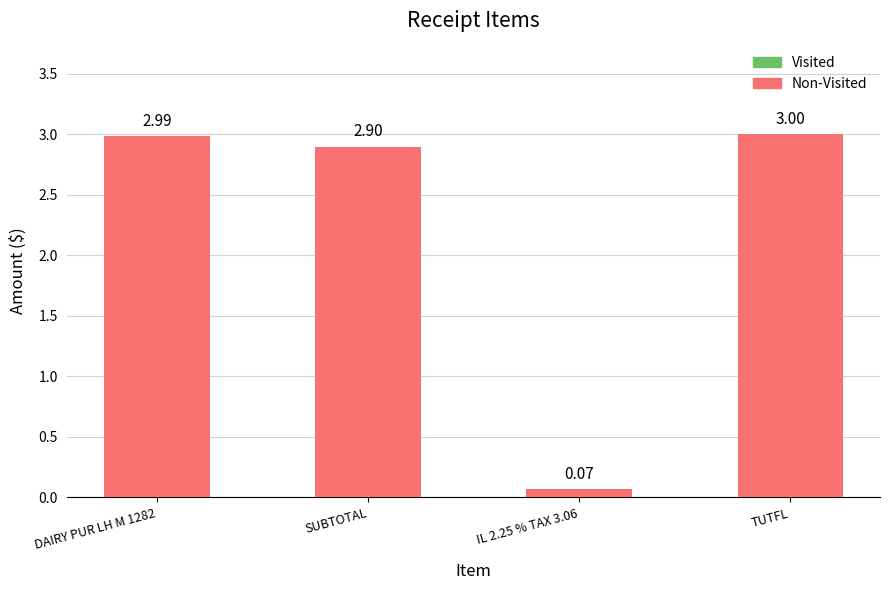

What is the sum of the values at DAIRY PUR LH M 1282 and SUBTOTAL?

5.9